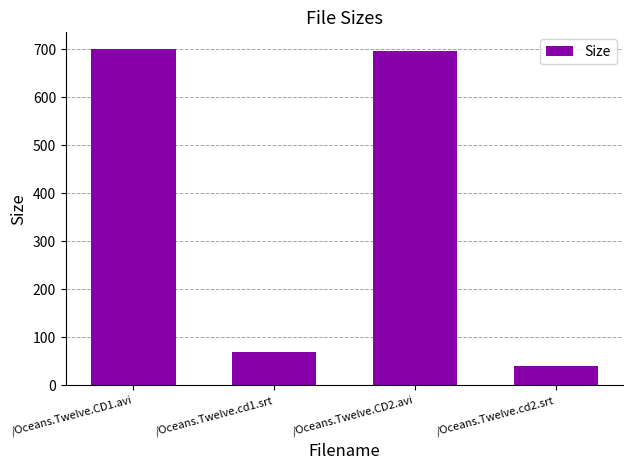

What is the greatest value displayed?

700.1